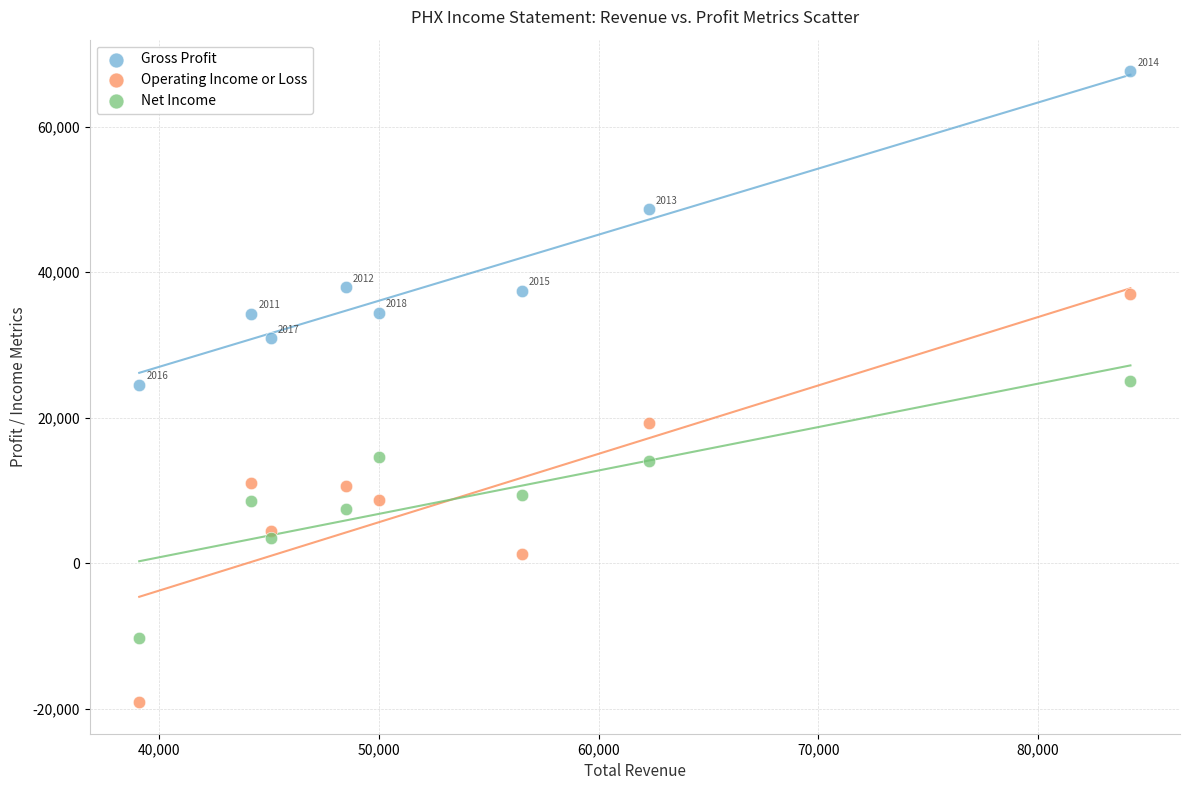

Which series has the widest spread of Y values?

Operating Income or Loss